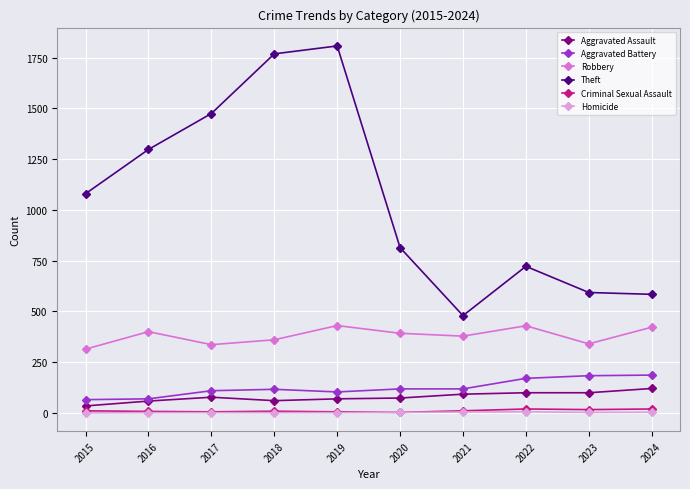

Which series has the largest total across all categories?

Theft